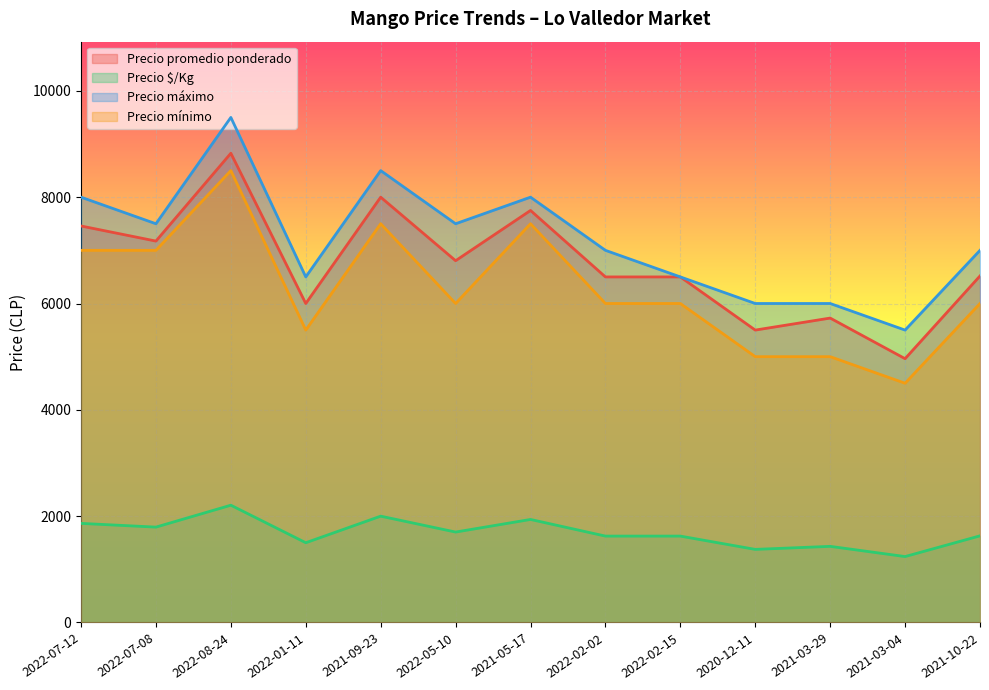

True or false: Precio máximo has more than 2 points higher than both neighbors.

True